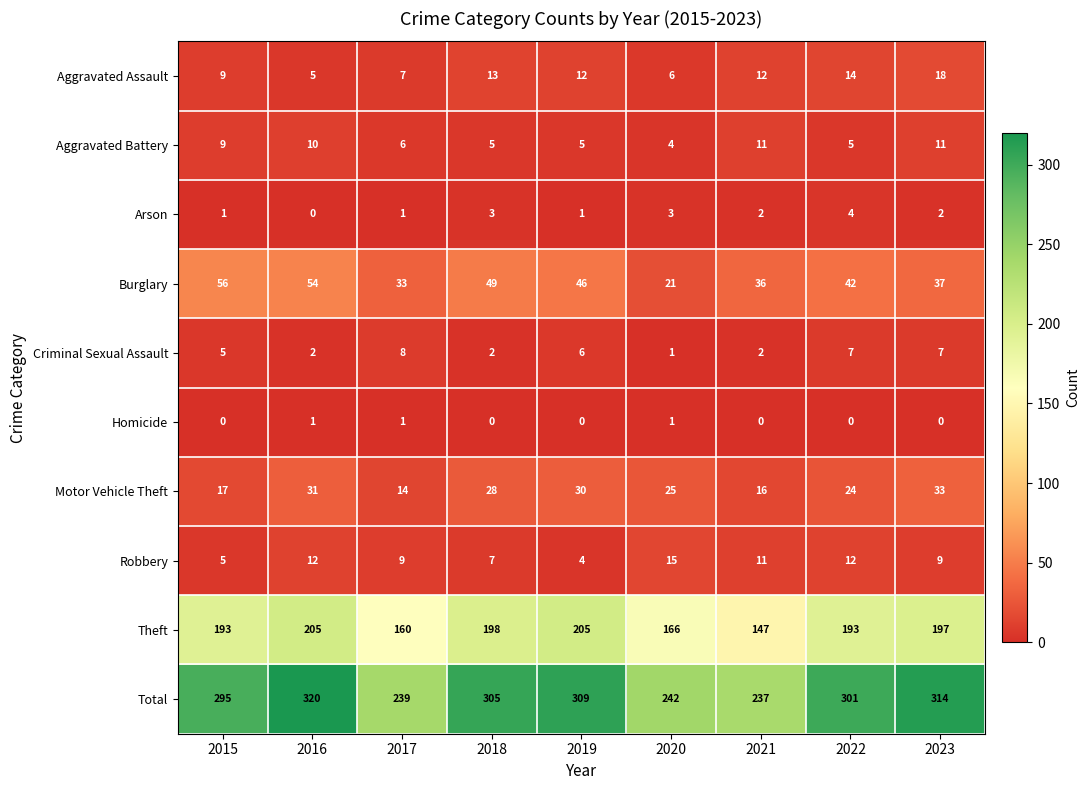

What is the total value across all series at 2015?

590